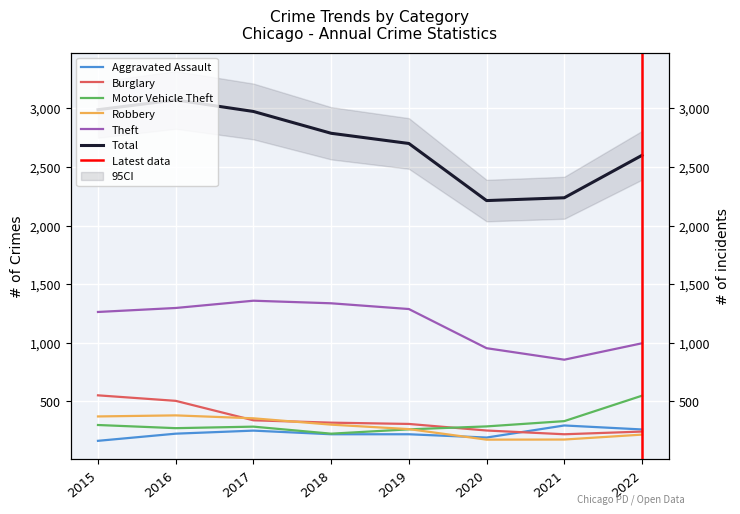

What is the sum of the Robbery values at 2020 and 2018?

476